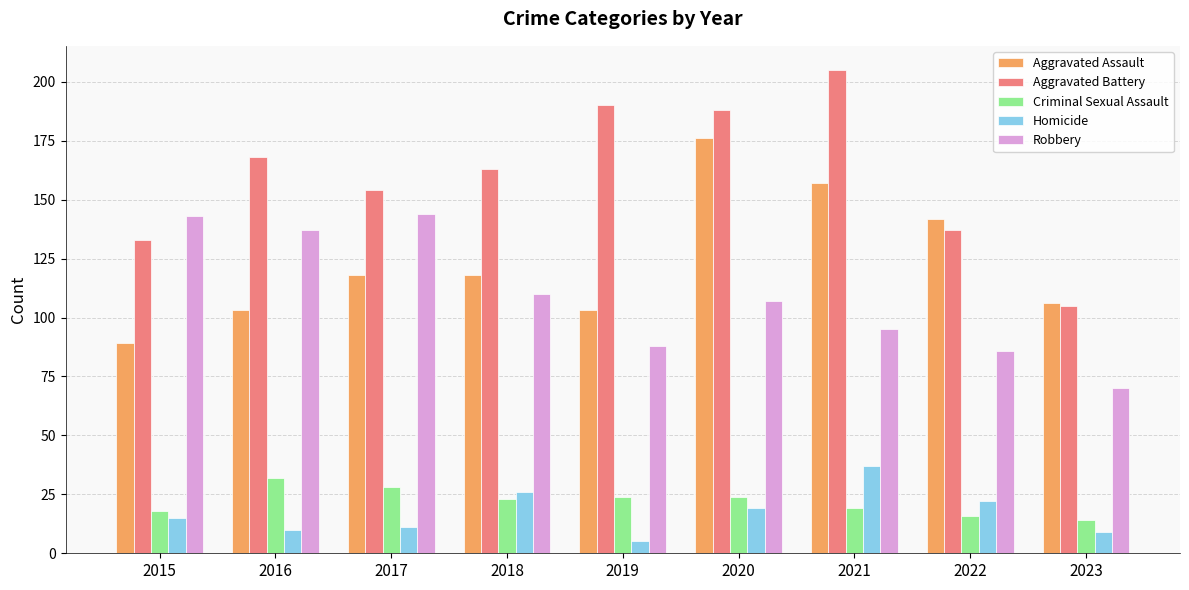

At which label does Aggravated Battery first exceed 163?

2016